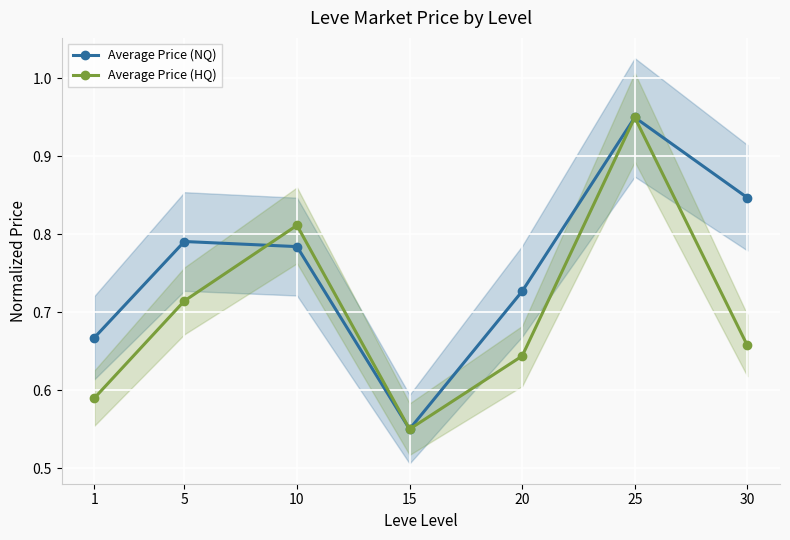

Reading right to left, what are all the values shown in this chart?

Average Price (NQ): 0.8	1.0	0.7	0.6	0.8	0.8	0.7
Average Price (HQ): 0.7	1.0	0.6	0.6	0.8	0.7	0.6